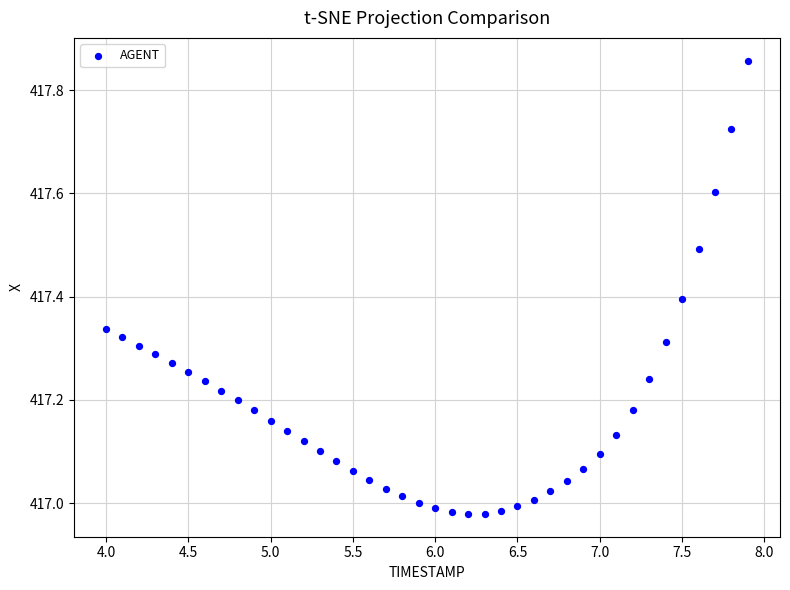

What is the range of Y values (max minus min)?

0.9